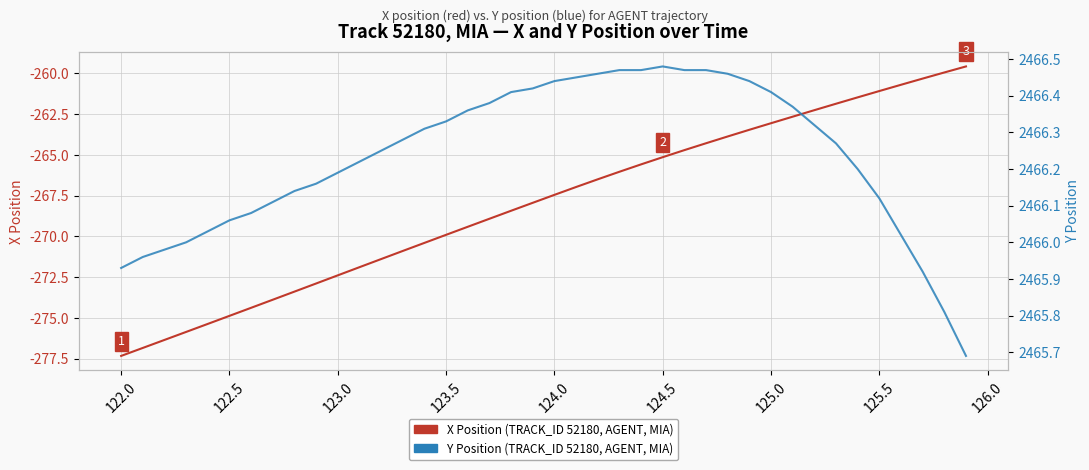

Is the value of Y Position (TRACK_ID 52180, AGENT, MIA) at 19 greater than the value of X Position (TRACK_ID 52180, AGENT, MIA) at 125.0?

Yes